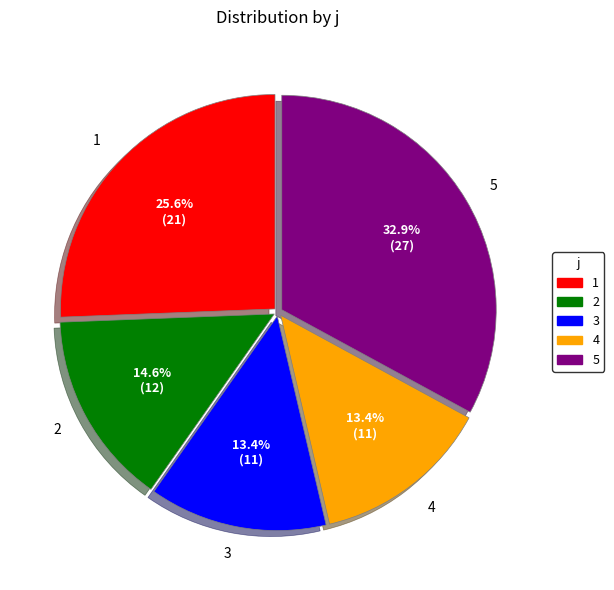

Which category has the biggest portion of the pie?

5